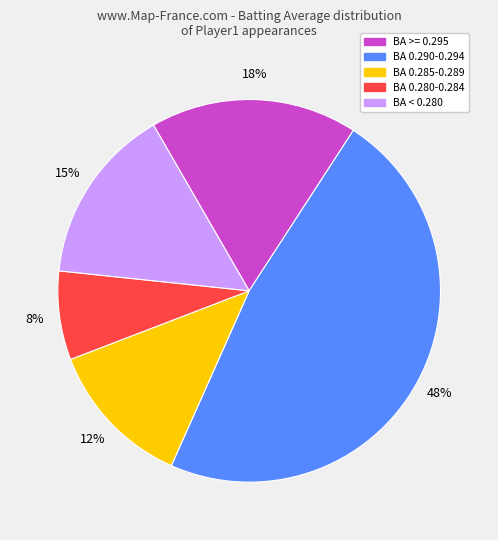

How many segments does this pie chart have?

5